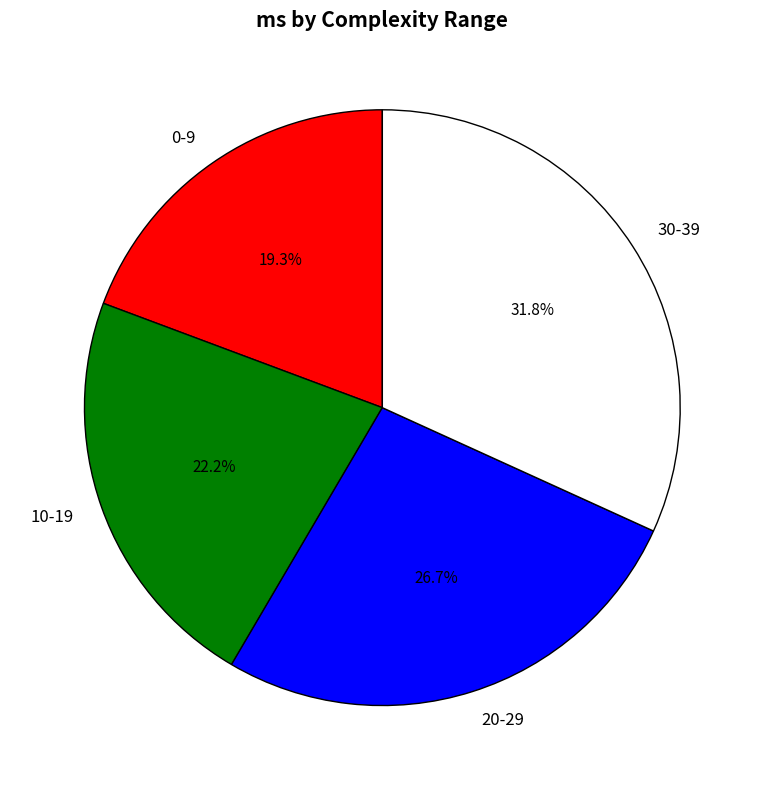

Count the number of slices in the pie.

4